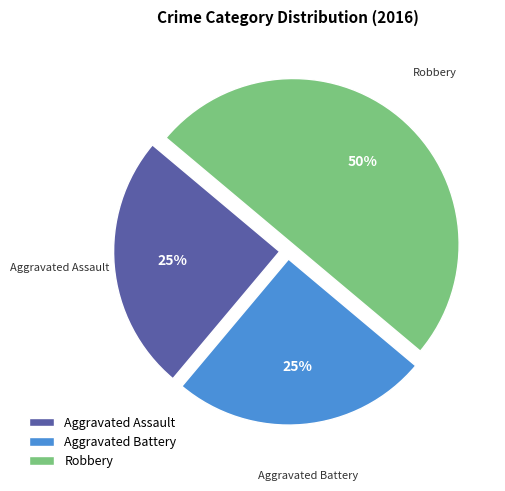

Approximately how many times larger is the value at Robbery compared to Aggravated Assault?

2.0